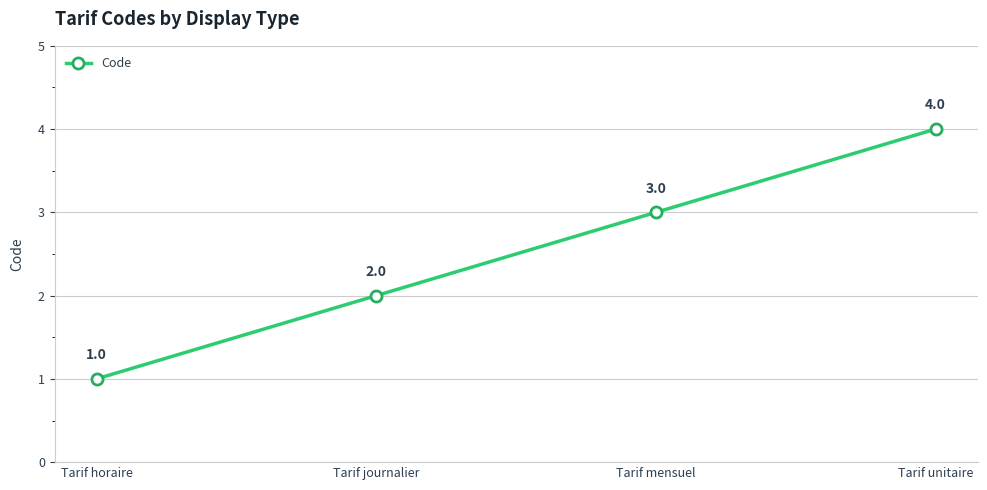

How many lines are shown in the chart?

1